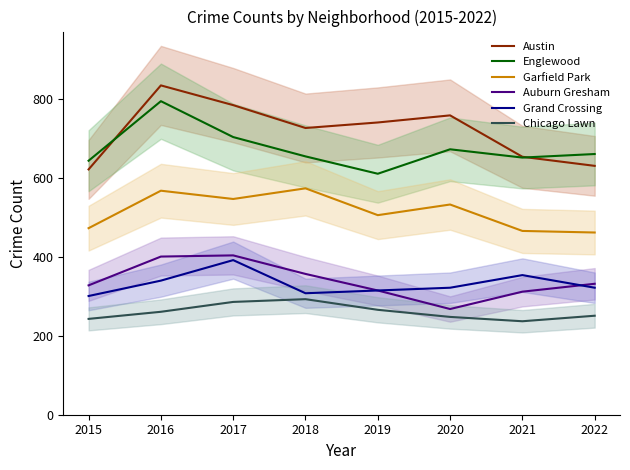

Which category has the lowest value in the Englewood series?

2019